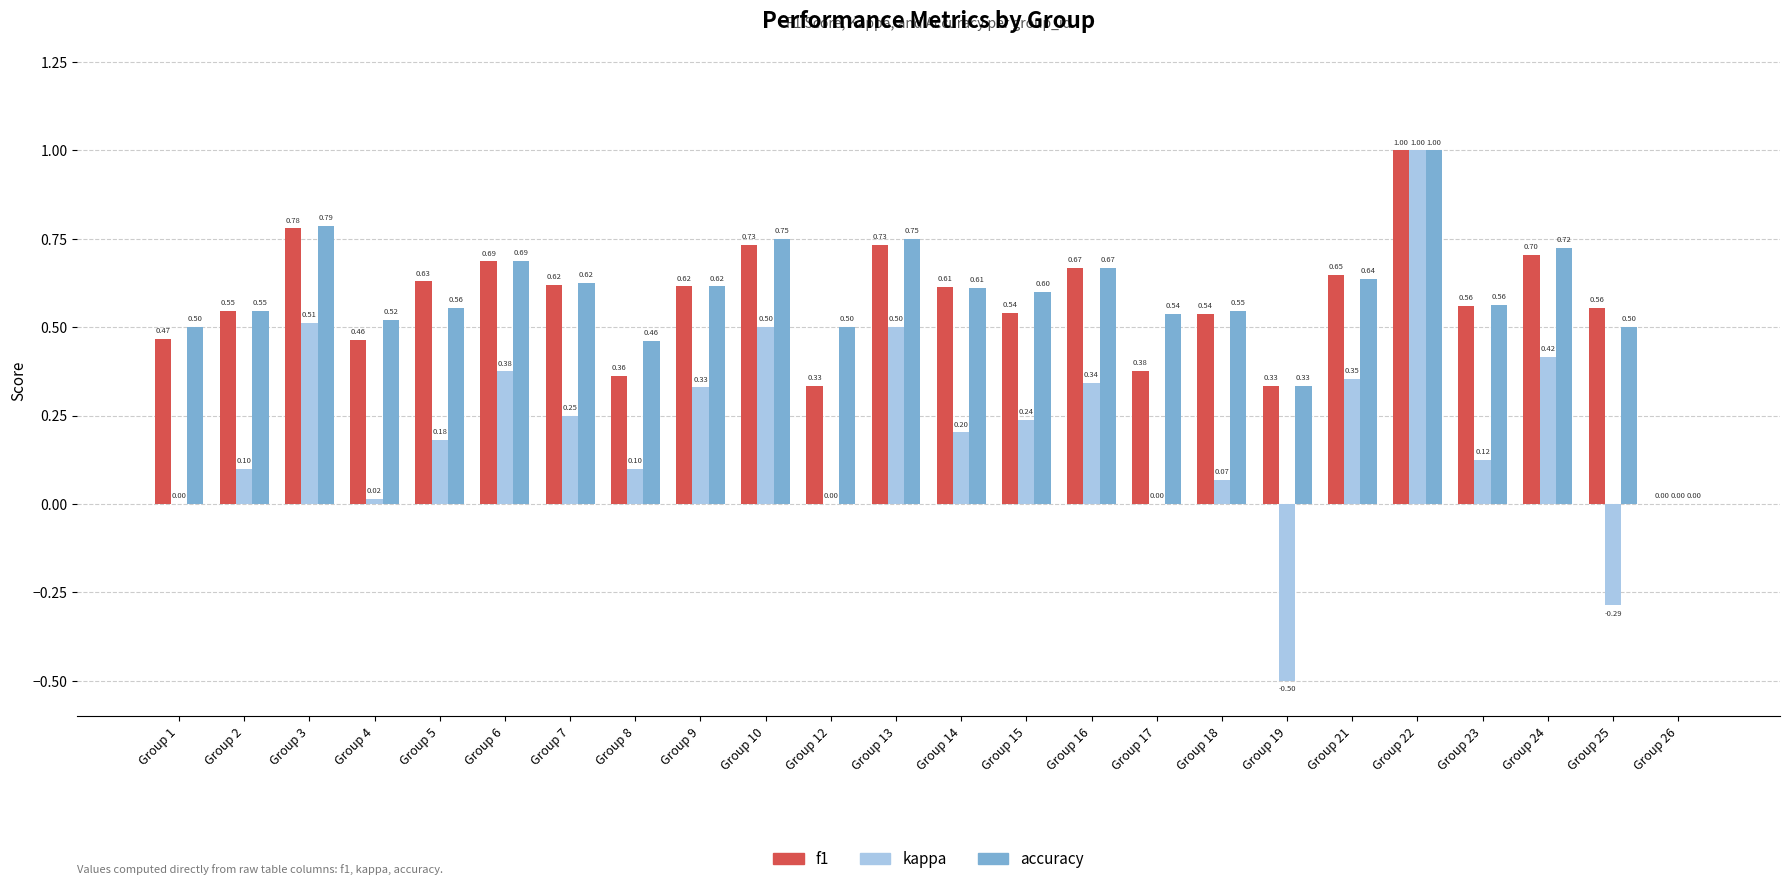

True or false: f1 has a value of 0.9 at Group 6.

False